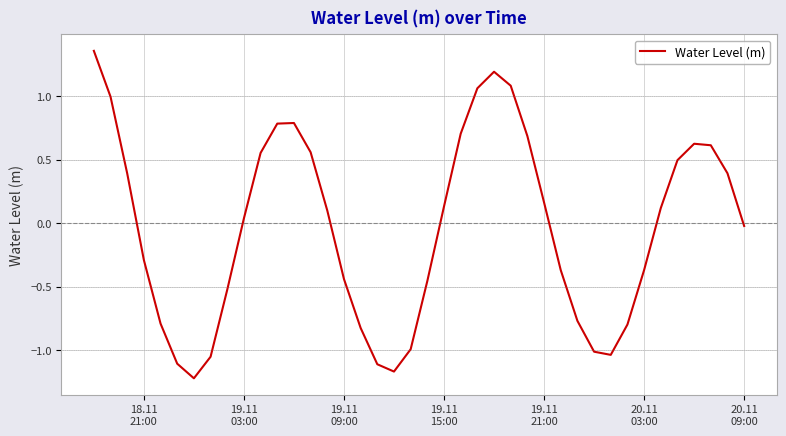

What is the difference between the maximum and minimum values?

2.6